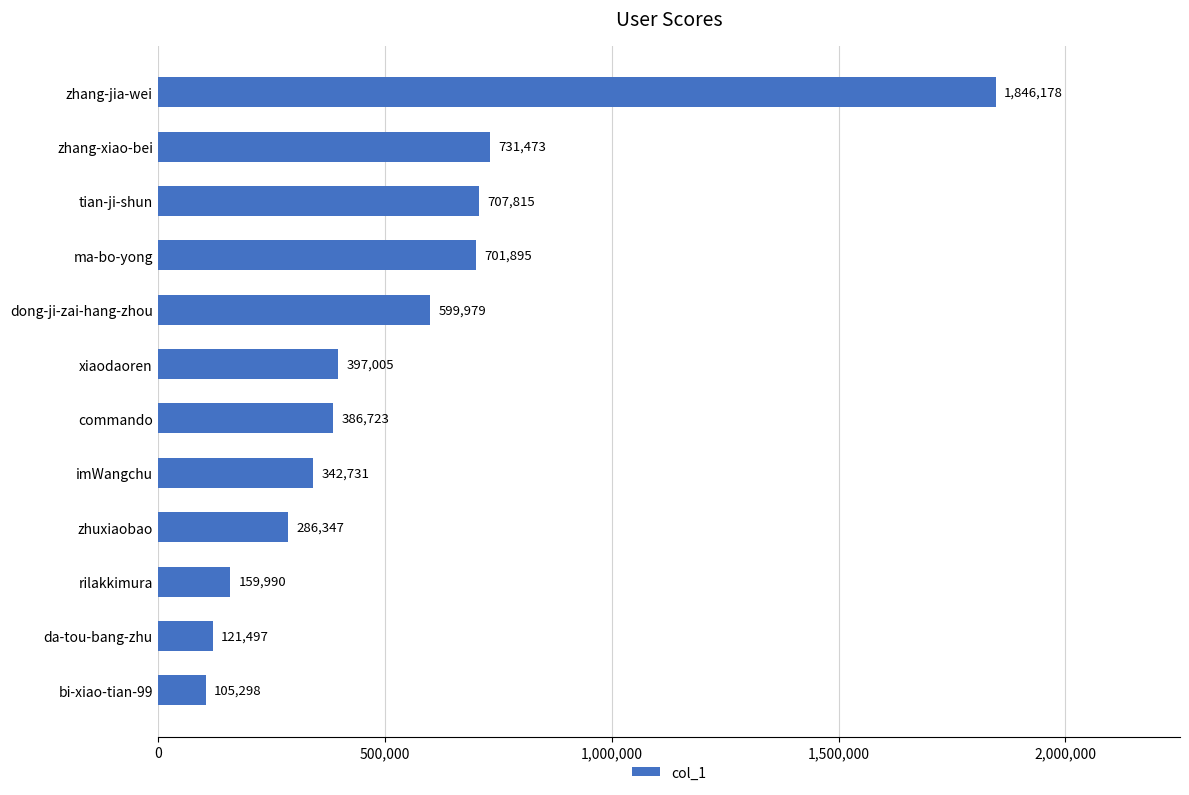

What is the sum of all values?

6386931